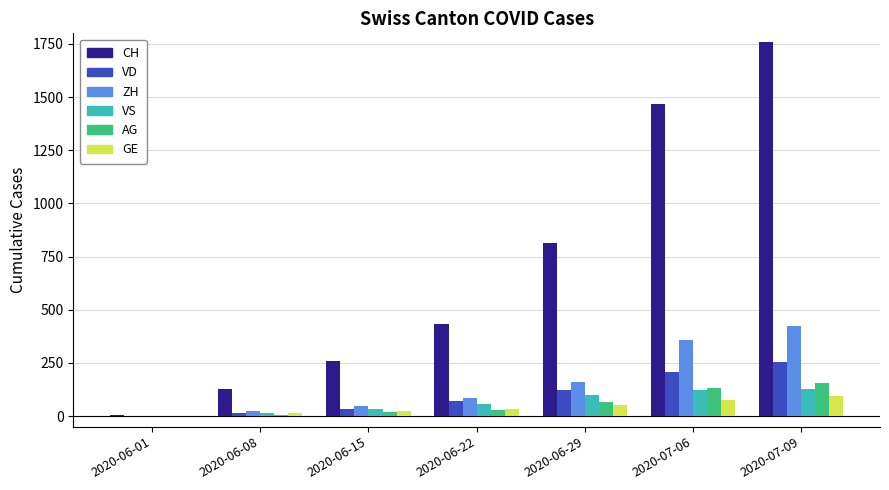

Which series has the widest spread of values?

CH